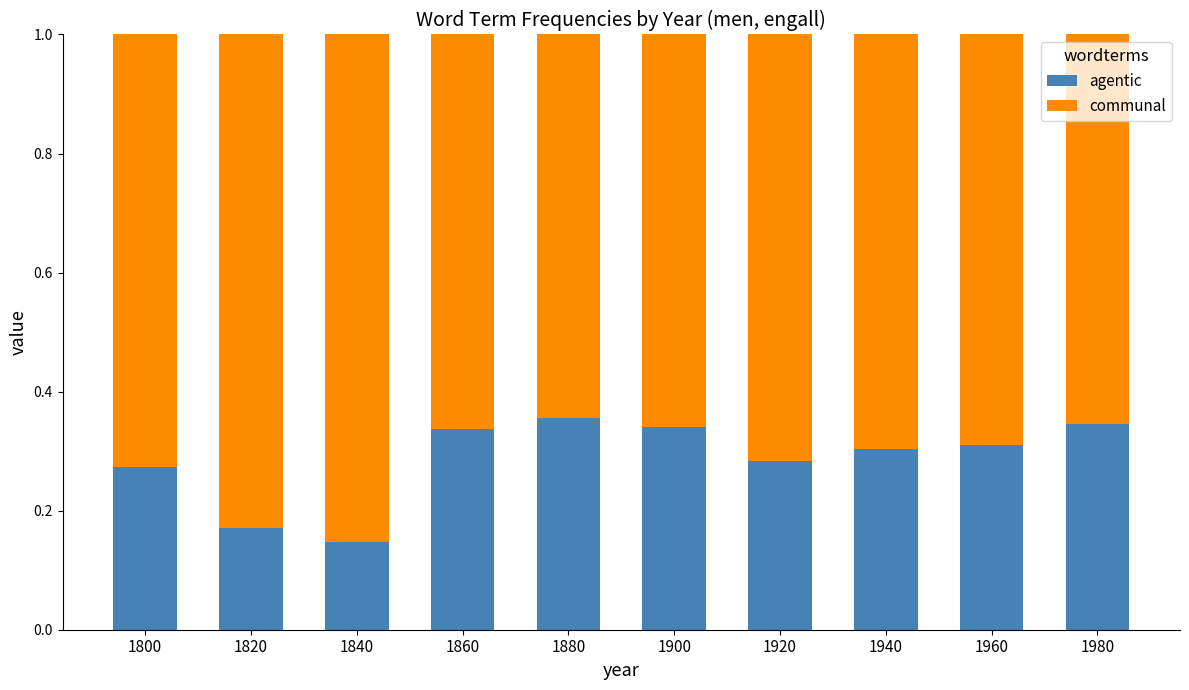

Which category has the lowest value in the agentic series?

1840